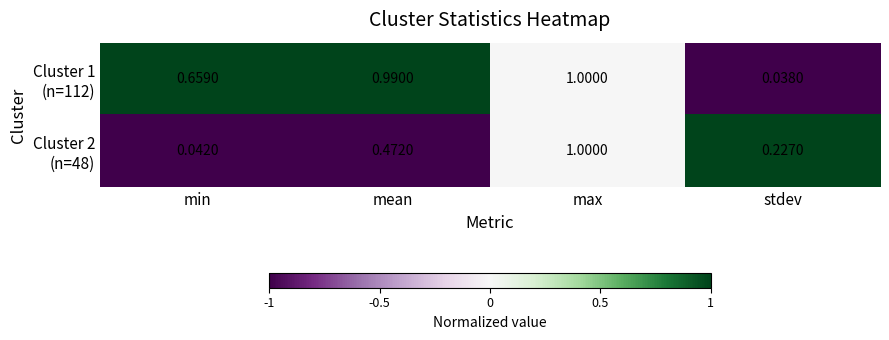

How many categories are shown in the chart?

4